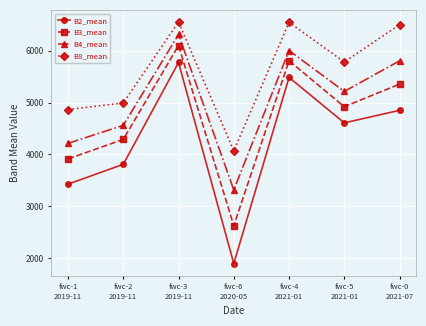

How many lines are shown in the chart?

4